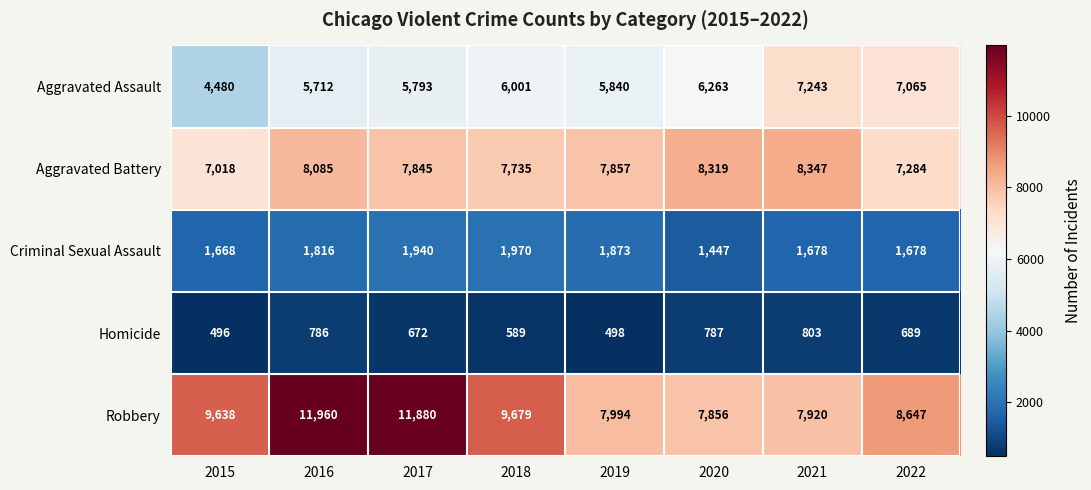

What is the difference between the Aggravated Assault values at 2017 and 2016?

81